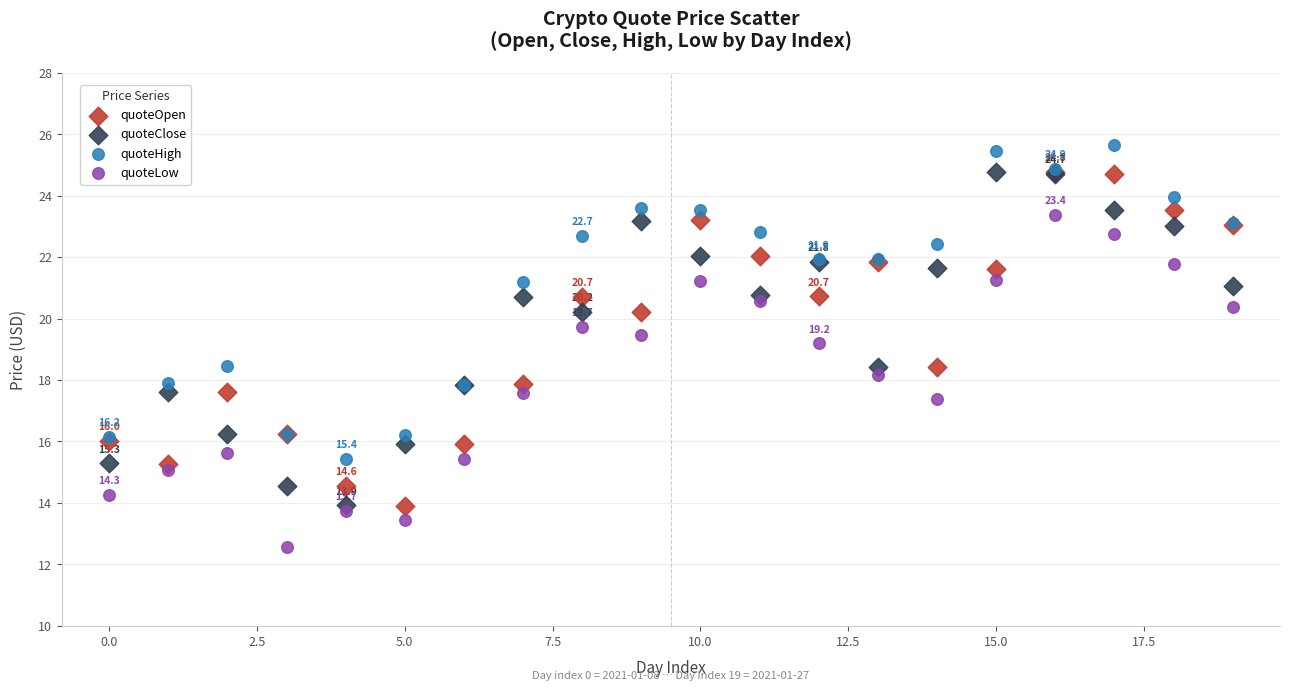

In the quoteOpen series, what Y value is closest to 19?

18.4